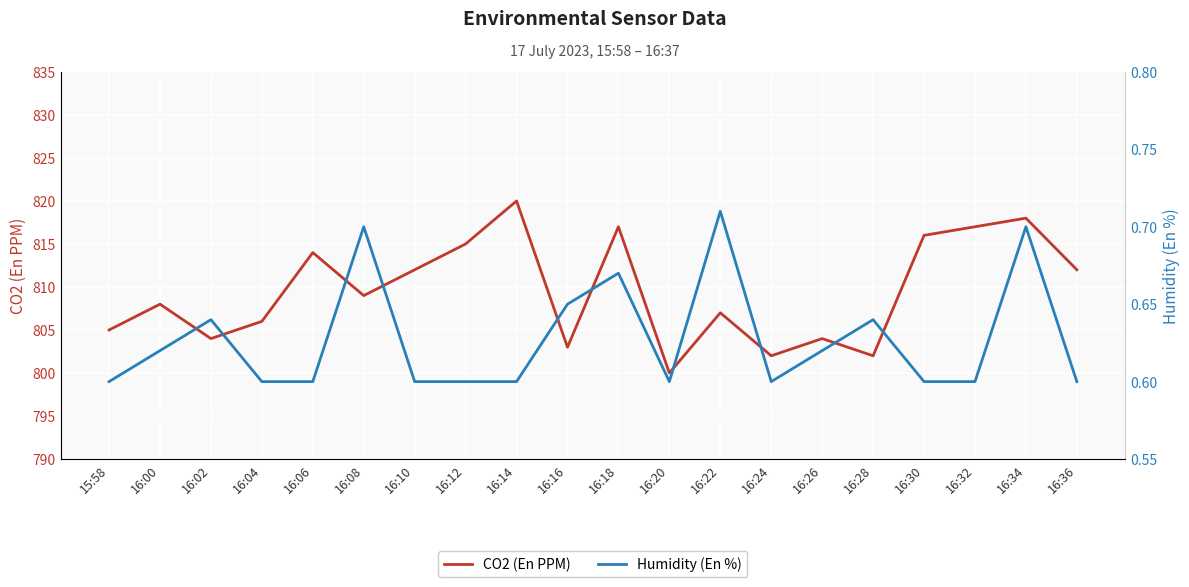

How many values in the CO2 (En PPM) series are below 809?

10